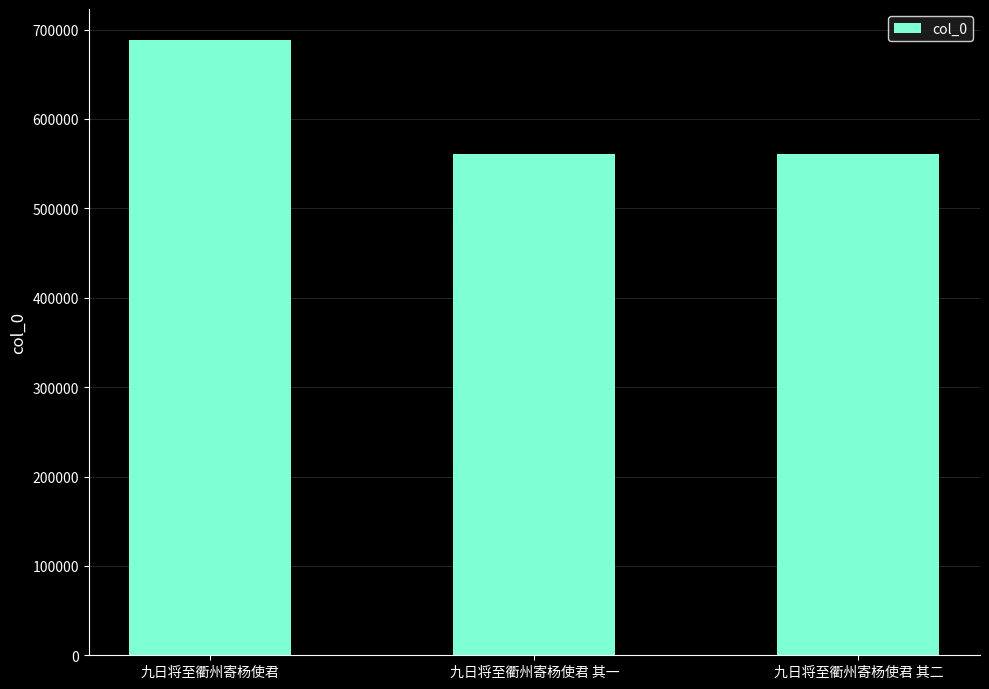

What is the average value?

603544